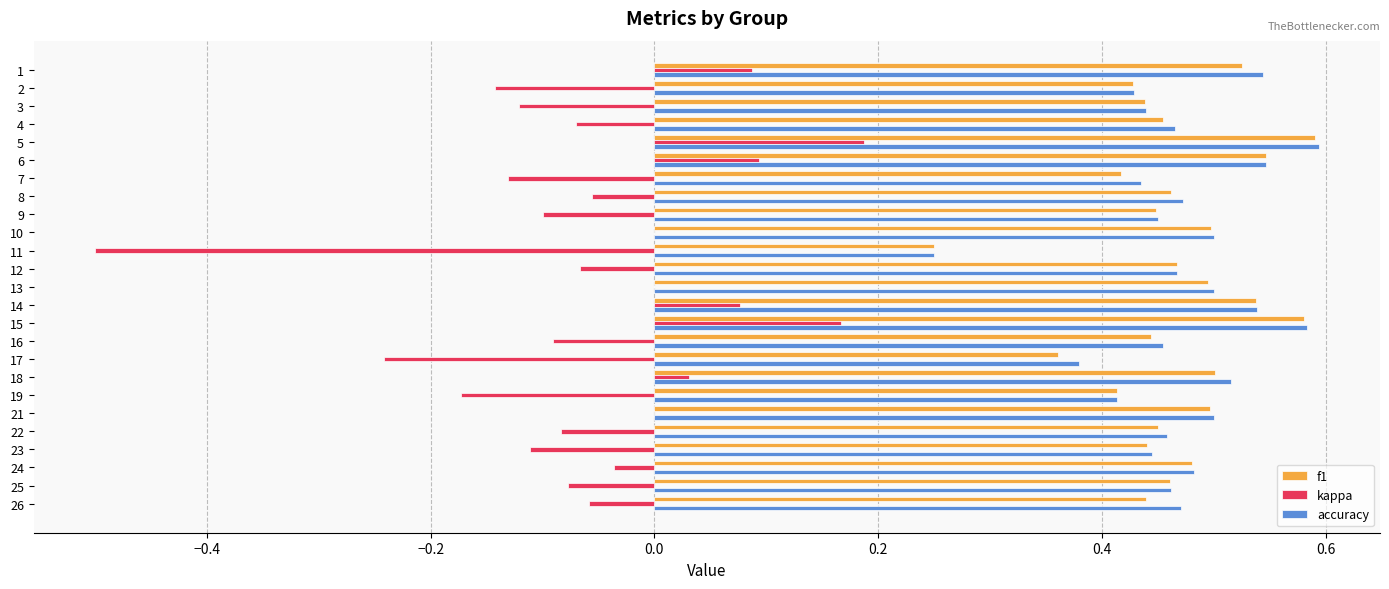

True or false: f1 has a value of 0.2 at 24.

False